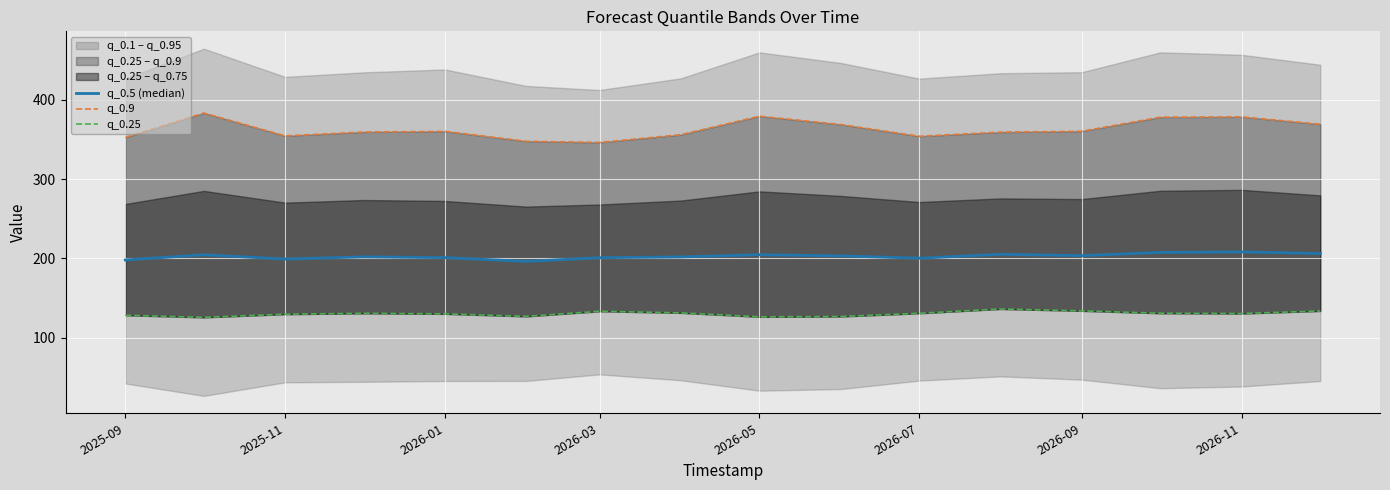

Between 2026-07 and 2025-09, which is larger?

2026-07